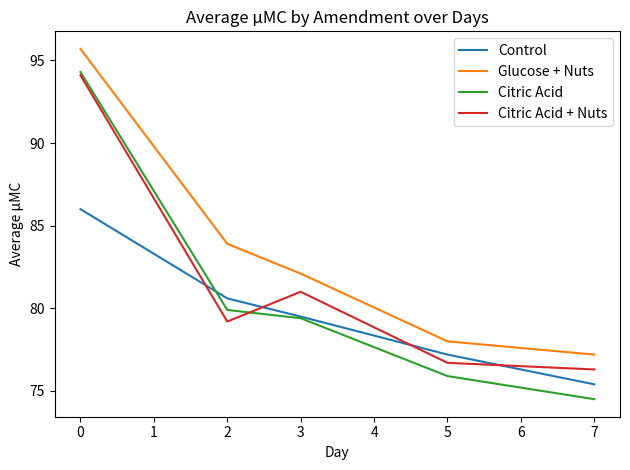

How many distinct data groups are displayed?

4